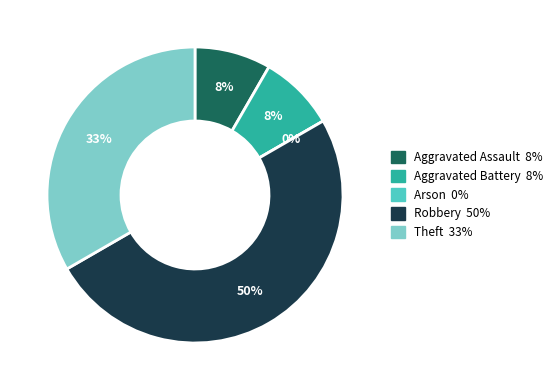

Is there a majority slice in this chart?

No